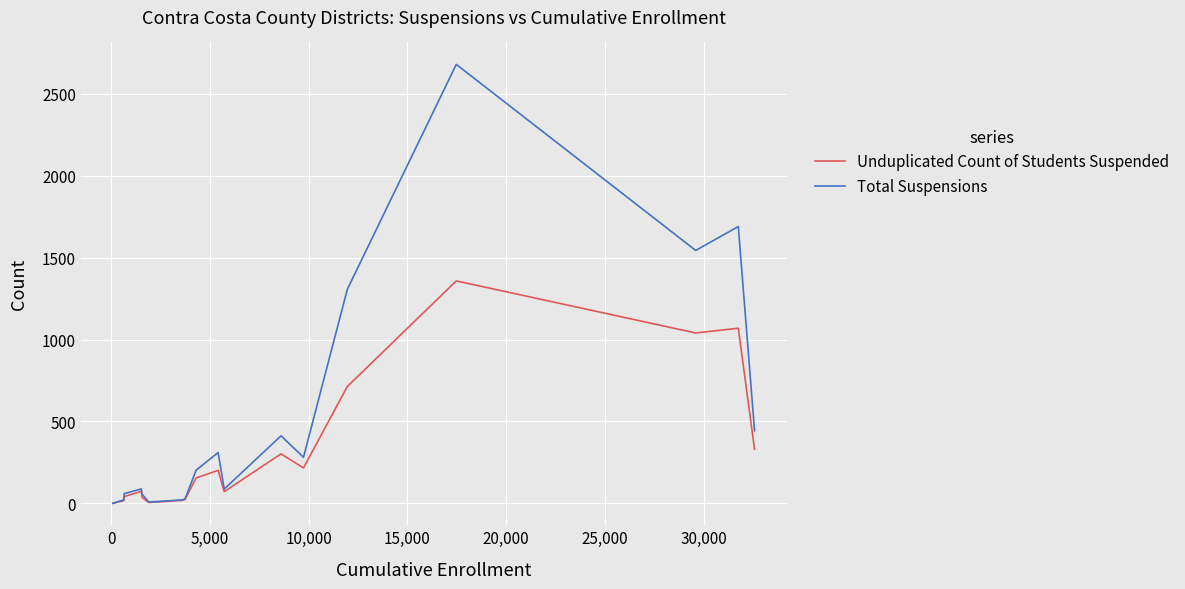

What is the maximum value shown in the chart?

2680